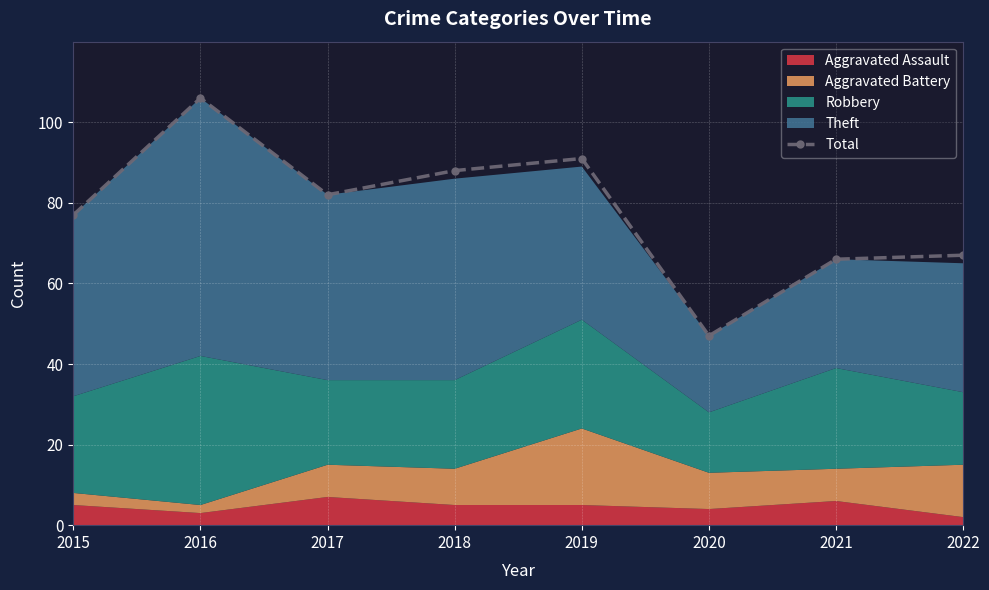

What is the sum of all values?

624